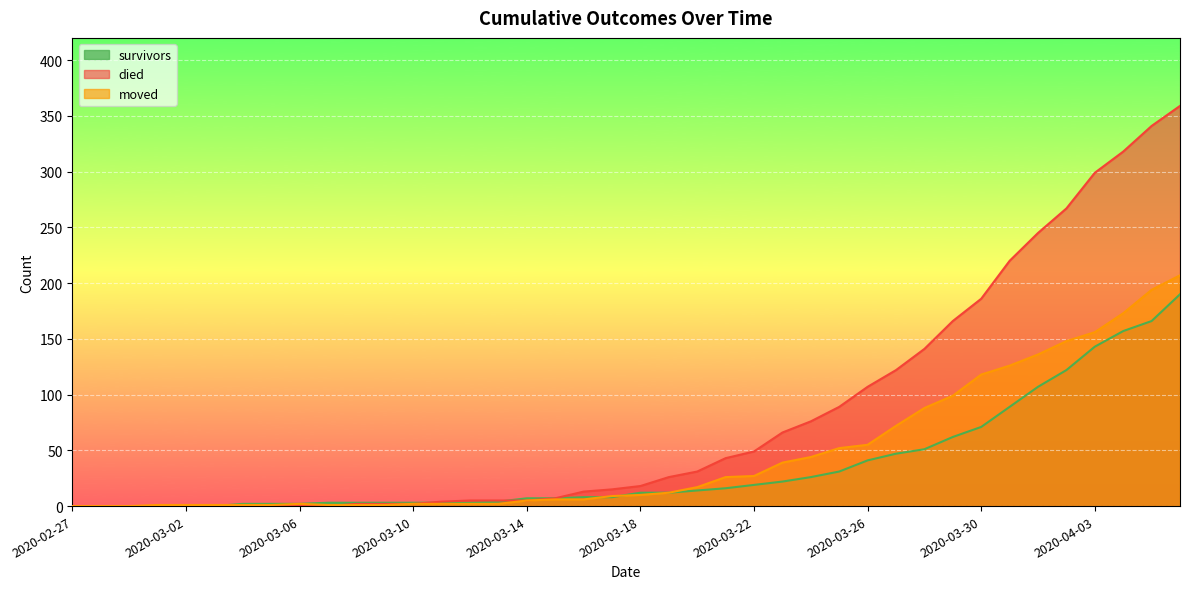

Reading left to right, what are all the values shown in this chart?

survivors: 2020-02-27=0	2020-02-28=0	2020-02-29=0	2020-03-01=0	2020-03-02=0	2020-03-03=0	2020-03-04=2	2020-03-05=2	2020-03-06=2	2020-03-07=3	2020-03-08=3	2020-03-09=3	2020-03-10=3	2020-03-11=3	2020-03-12=3	2020-03-13=4	2020-03-14=7	2020-03-15=7	2020-03-16=8	2020-03-17=8	2020-03-18=12	2020-03-19=12	2020-03-20=14	2020-03-21=16	2020-03-22=19	2020-03-23=22	2020-03-24=26	2020-03-25=31	2020-03-26=41	2020-03-27=47	2020-03-28=51	2020-03-29=62	2020-03-30=71	2020-03-31=89	2020-04-01=107	2020-04-02=122	2020-04-03=143	2020-04-04=157	2020-04-05=166	2020-04-06=190
died: 2020-02-27=0	2020-02-28=0	2020-02-29=0	2020-03-01=0	2020-03-02=0	2020-03-03=0	2020-03-04=0	2020-03-05=0	2020-03-06=0	2020-03-07=0	2020-03-08=2	2020-03-09=2	2020-03-10=2	2020-03-11=4	2020-03-12=5	2020-03-13=5	2020-03-14=5	2020-03-15=7	2020-03-16=13	2020-03-17=15	2020-03-18=18	2020-03-19=26	2020-03-20=31	2020-03-21=43	2020-03-22=49	2020-03-23=66	2020-03-24=76	2020-03-25=89	2020-03-26=107	2020-03-27=122	2020-03-28=141	2020-03-29=166	2020-03-30=186	2020-03-31=220	2020-04-01=245	2020-04-02=267	2020-04-03=299	2020-04-04=318	2020-04-05=341	2020-04-06=359
moved: 2020-02-27=0	2020-02-28=0	2020-02-29=0	2020-03-01=1	2020-03-02=1	2020-03-03=1	2020-03-04=1	2020-03-05=1	2020-03-06=2	2020-03-07=1	2020-03-08=1	2020-03-09=1	2020-03-10=2	2020-03-11=2	2020-03-12=2	2020-03-13=2	2020-03-14=5	2020-03-15=6	2020-03-16=6	2020-03-17=9	2020-03-18=10	2020-03-19=12	2020-03-20=17	2020-03-21=26	2020-03-22=27	2020-03-23=39	2020-03-24=44	2020-03-25=52	2020-03-26=55	2020-03-27=72	2020-03-28=88	2020-03-29=99	2020-03-30=118	2020-03-31=126	2020-04-01=136	2020-04-02=148	2020-04-03=156	2020-04-04=173	2020-04-05=194	2020-04-06=207